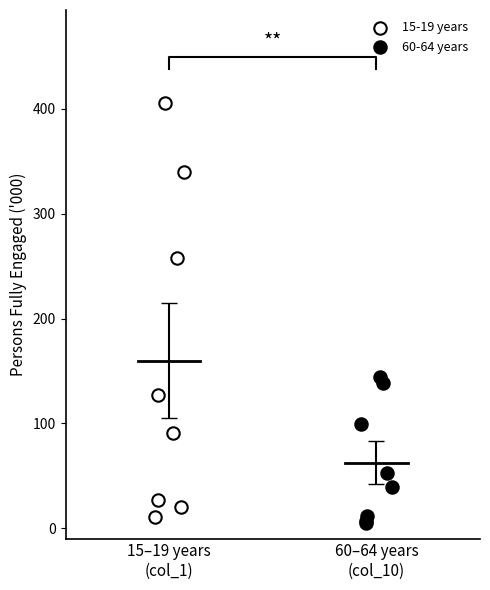

Which series has the largest Y range (max minus min)?

15-19 years